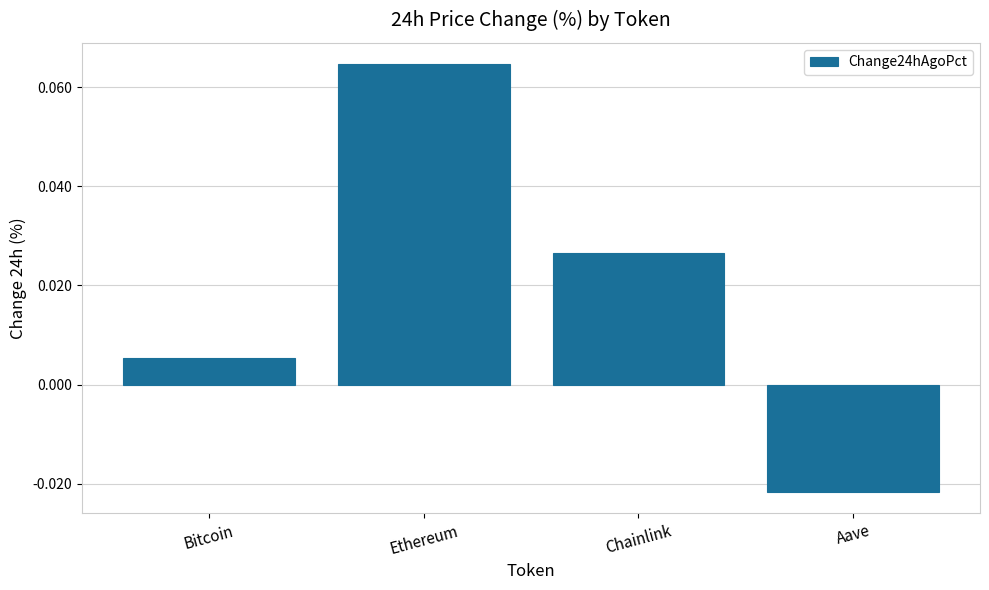

Where is the data nearest to the value 0?

Bitcoin